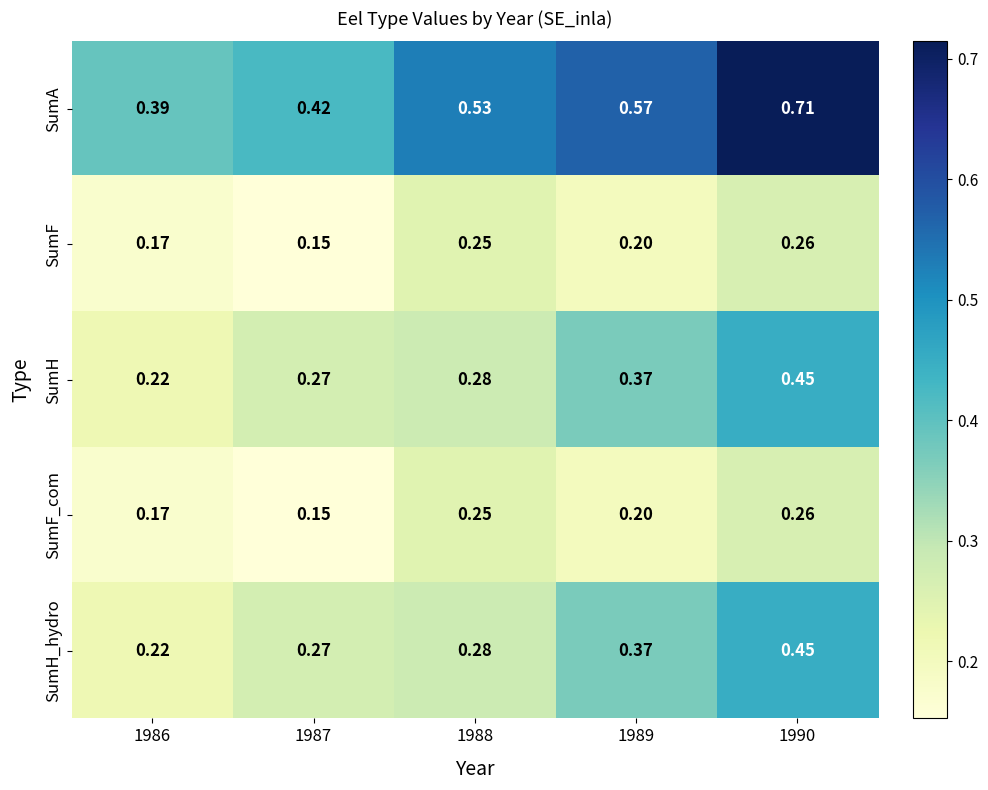

Which series has the largest total across all categories?

SumA